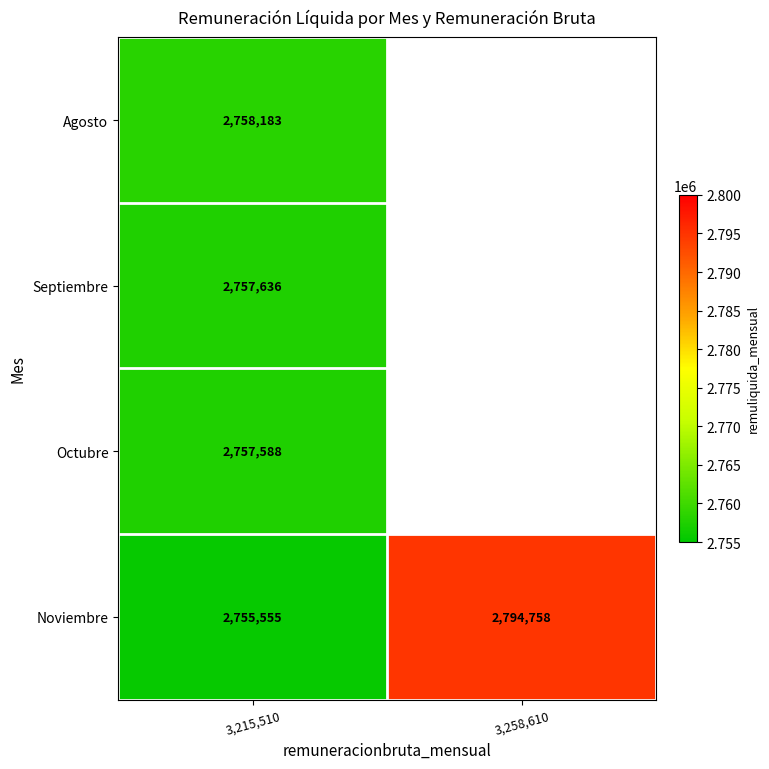

What is the difference between the maximum and minimum values in the Noviembre series?

39203